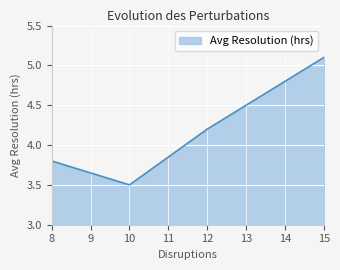

What is the change in value from 12 to 15?

+0.9